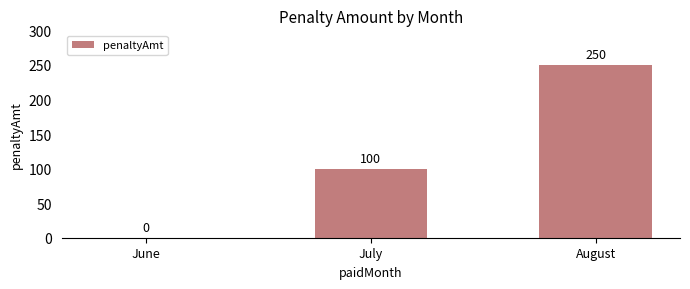

Which category has the highest value across all series?

August